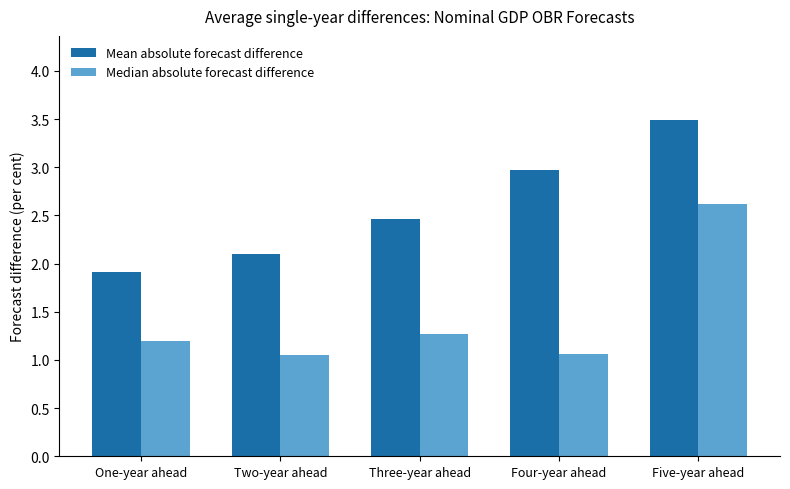

Which category has the highest value across all series?

Five-year ahead